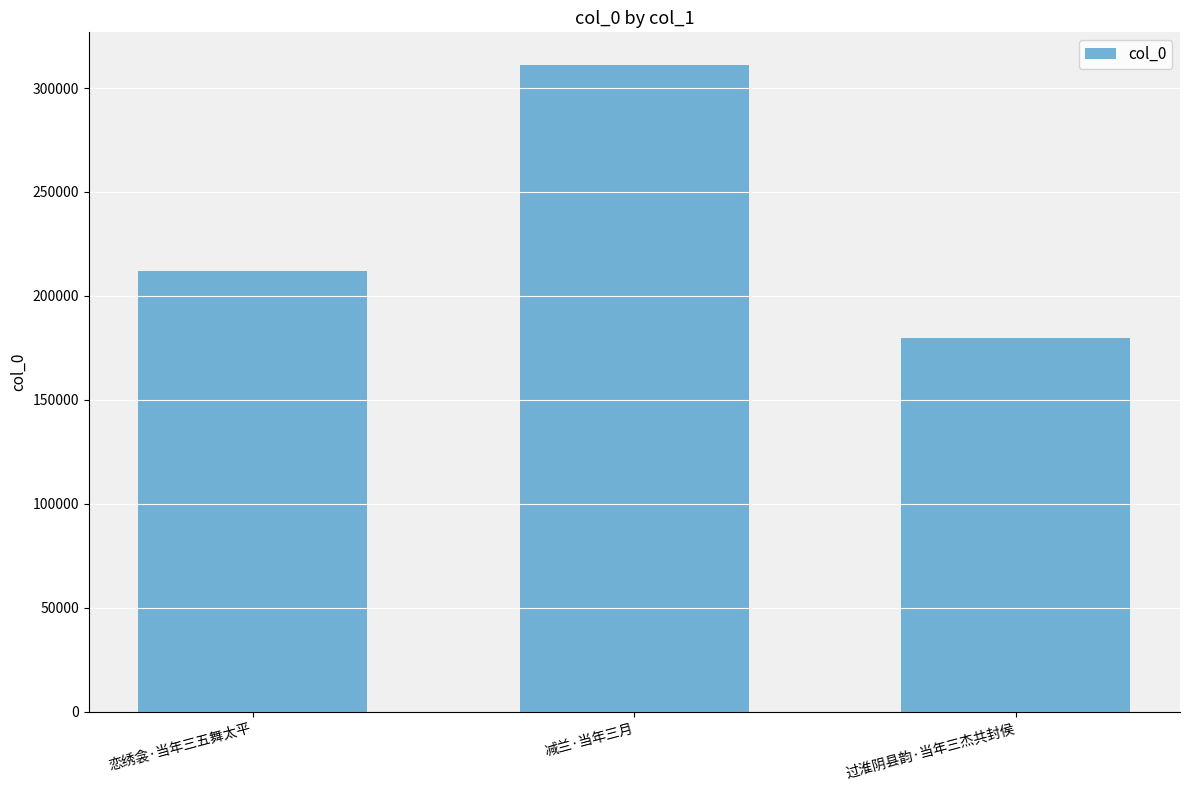

What is the smallest value displayed?

179650